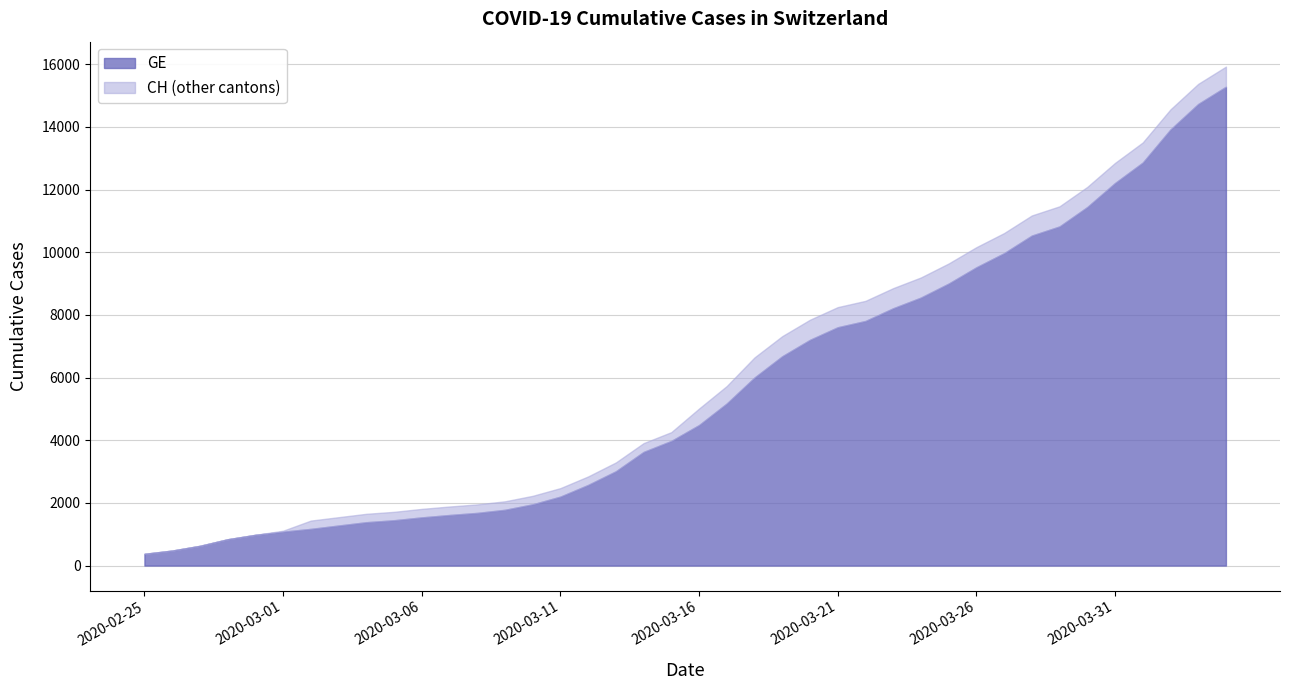

What is the sum of all GE values?

225656